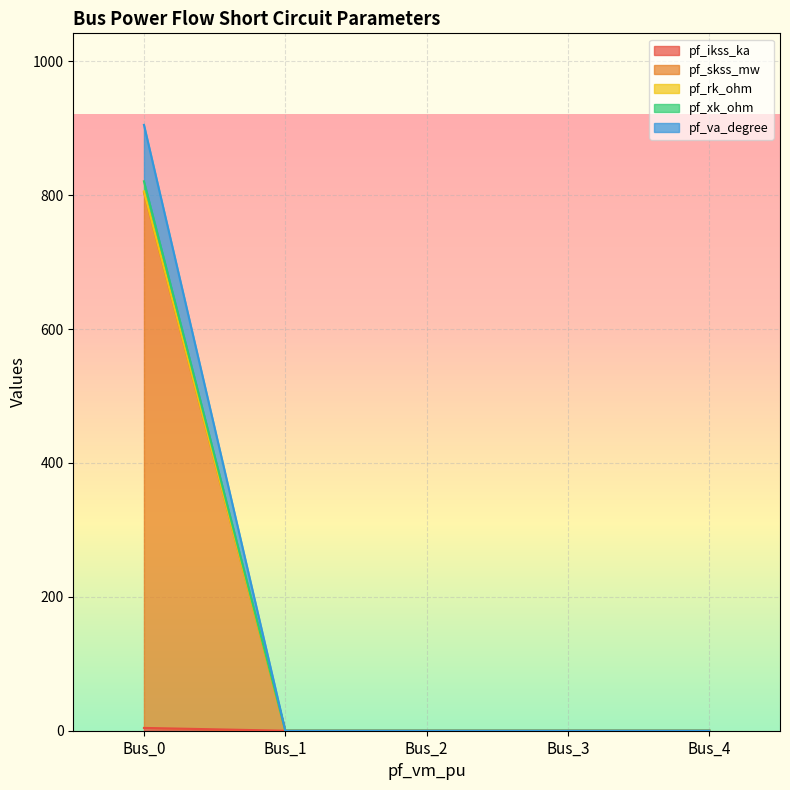

Rank the series at Bus_4 from highest to lowest value.

pf_ikss_ka, pf_skss_mw, pf_rk_ohm, pf_xk_ohm, pf_va_degree